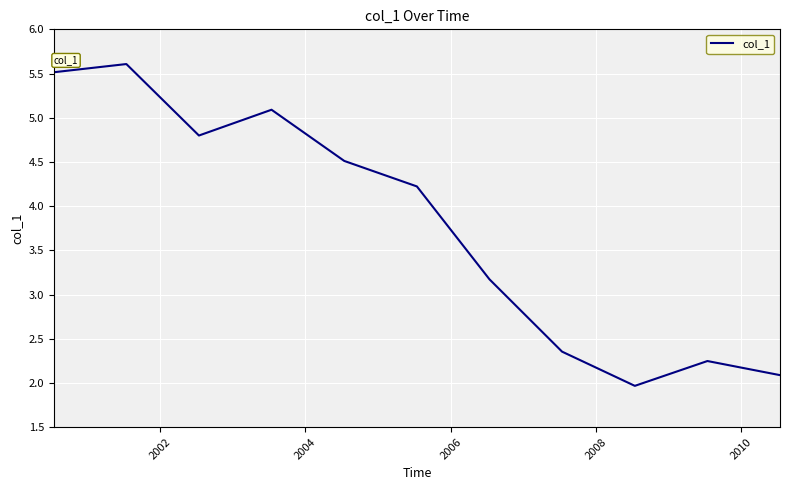

What is the difference between the maximum and minimum values?

3.6